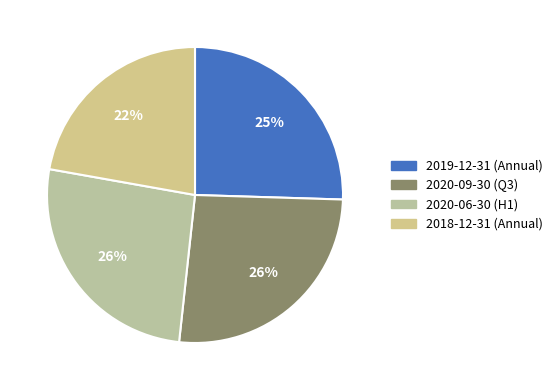

How many slices are in this pie chart?

4